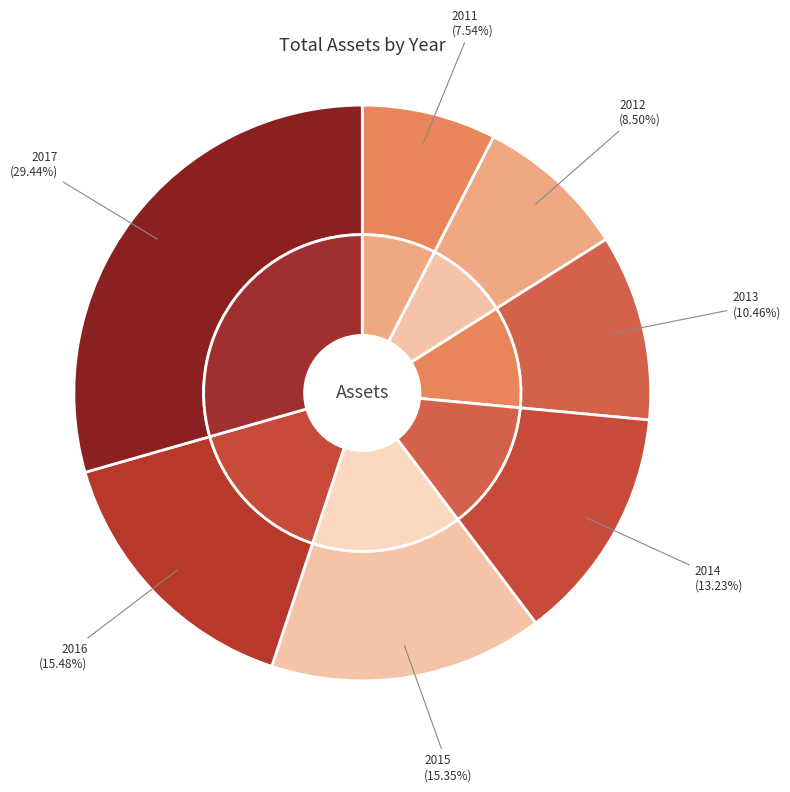

To the nearest percent, what portion does 2014 represent?

13%